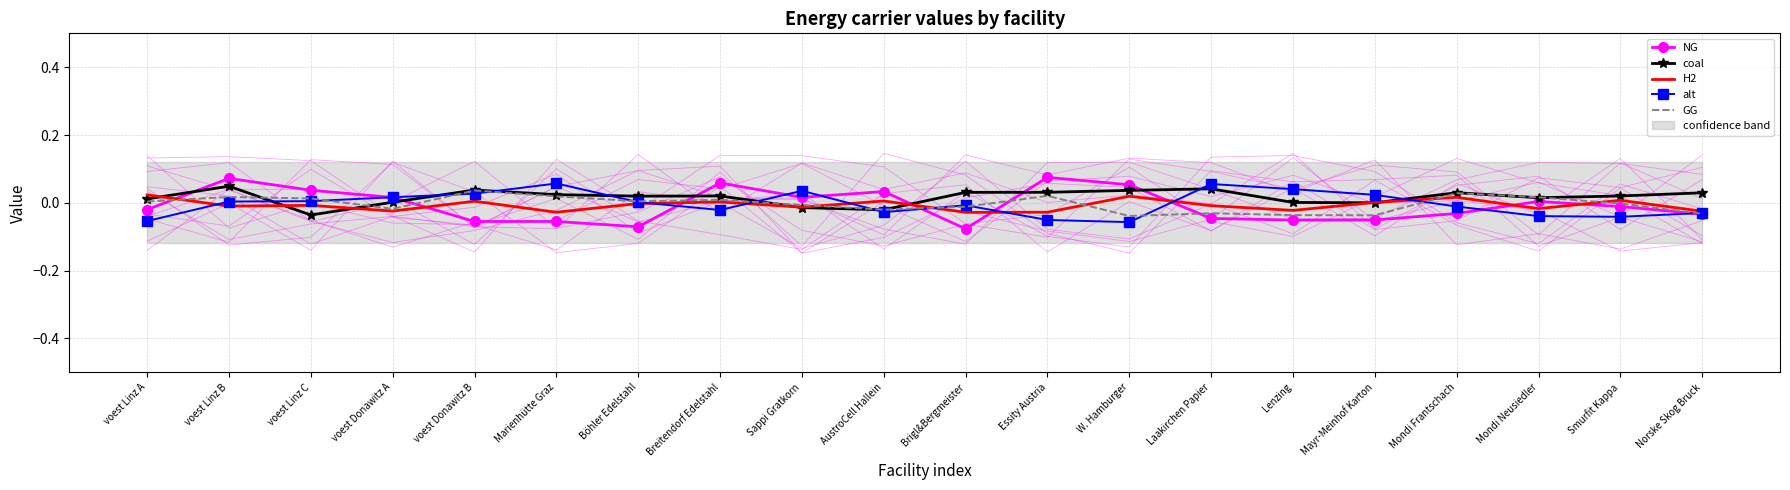

What is the label of the 3rd point from the left?

voest Linz C